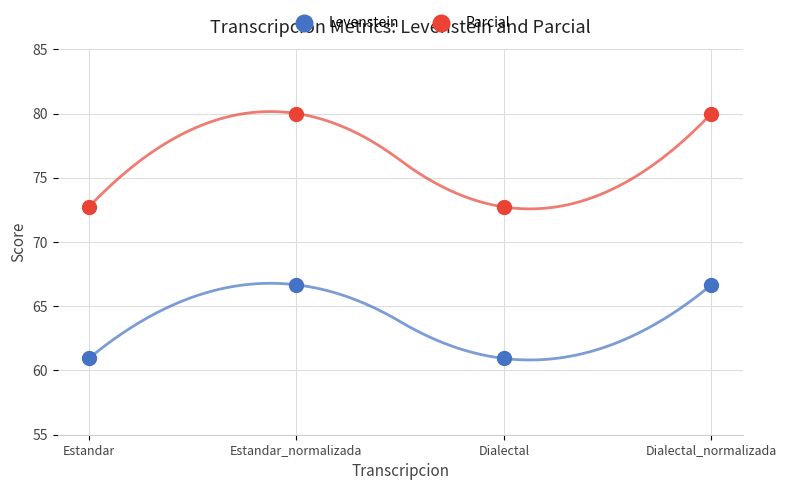

Which series contains the highest Y value?

Parcial